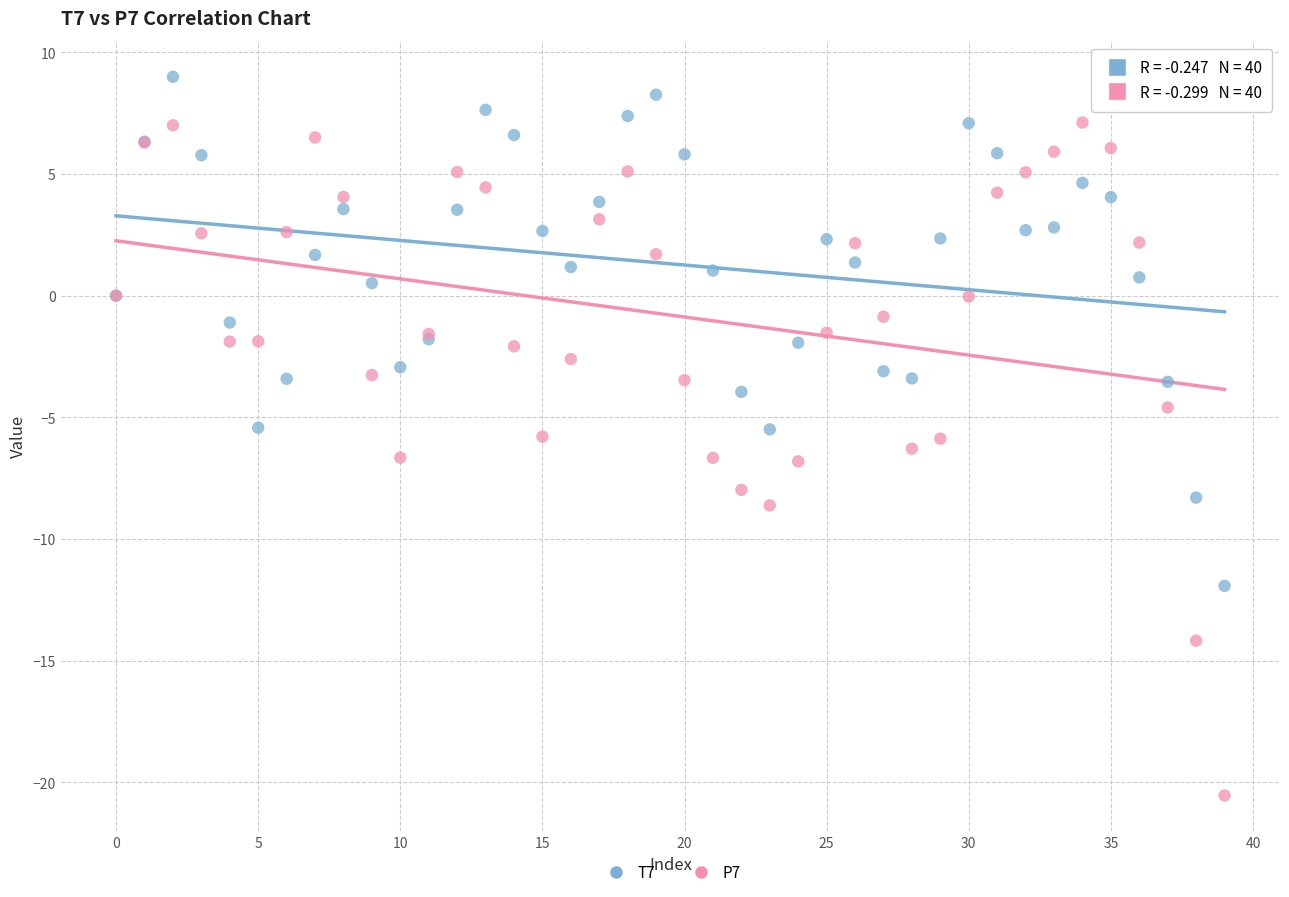

Which series contains the lowest Y value?

P7